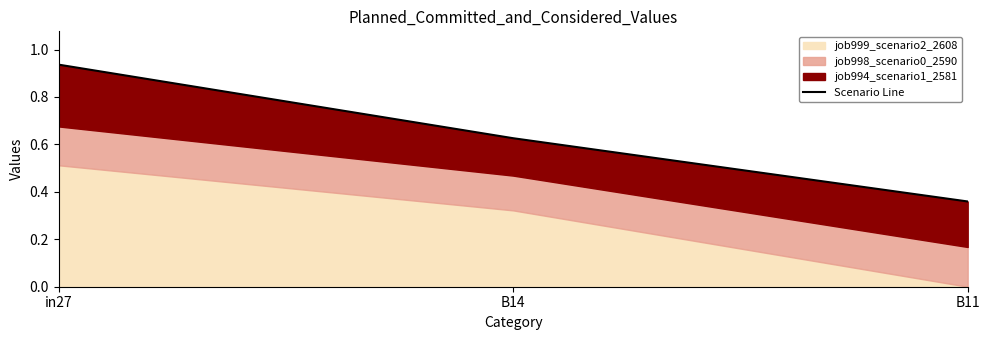

At which category does the chart reach its minimum across all series?

B11